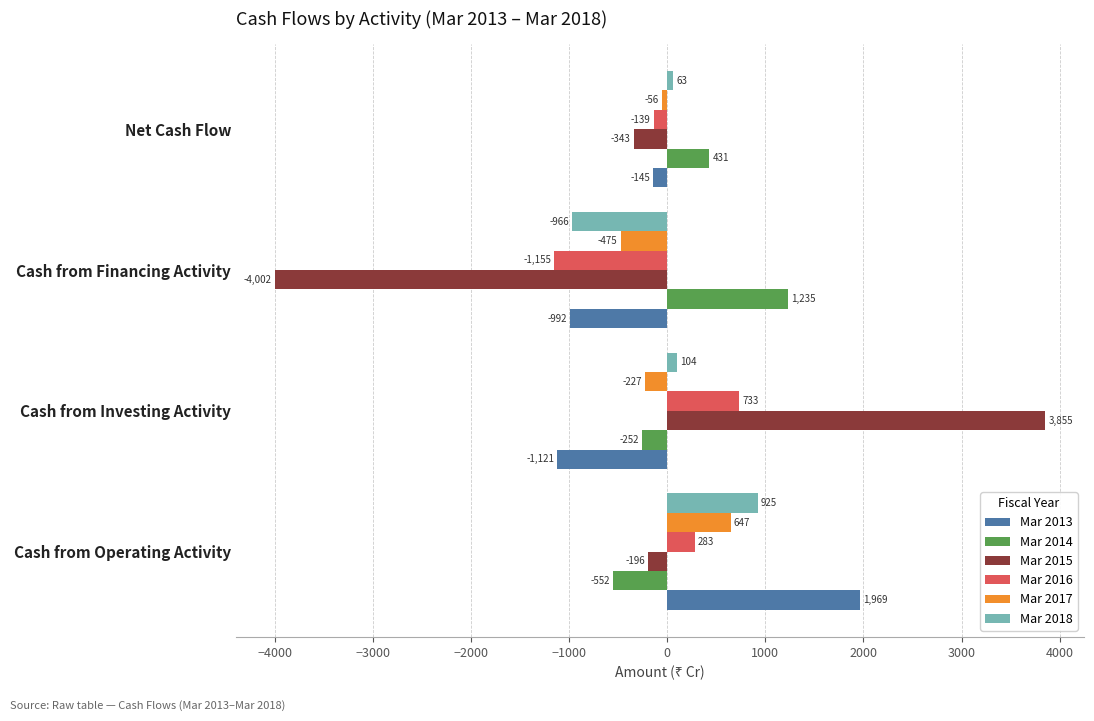

How many data points in Mar 2013 are less than -145?

2